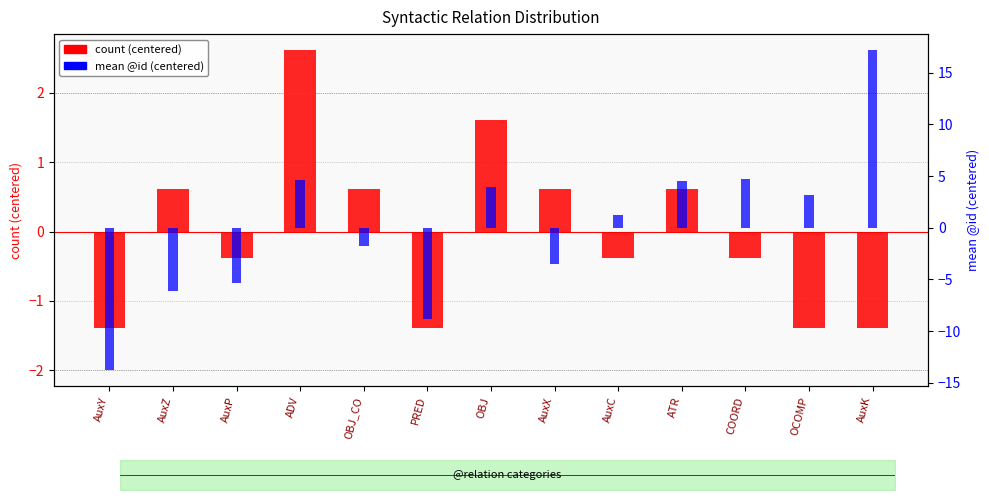

Which series has the widest spread of values?

mean @id (centered)